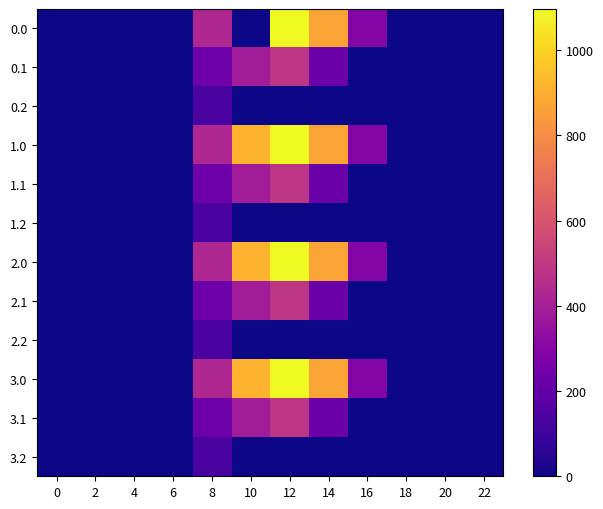

Rank the series at 10 from lowest to highest value.

0.0, 0.2, 1.2, 2.2, 3.2, 0.1, 1.1, 2.1, 3.1, 1.0, 2.0, 3.0